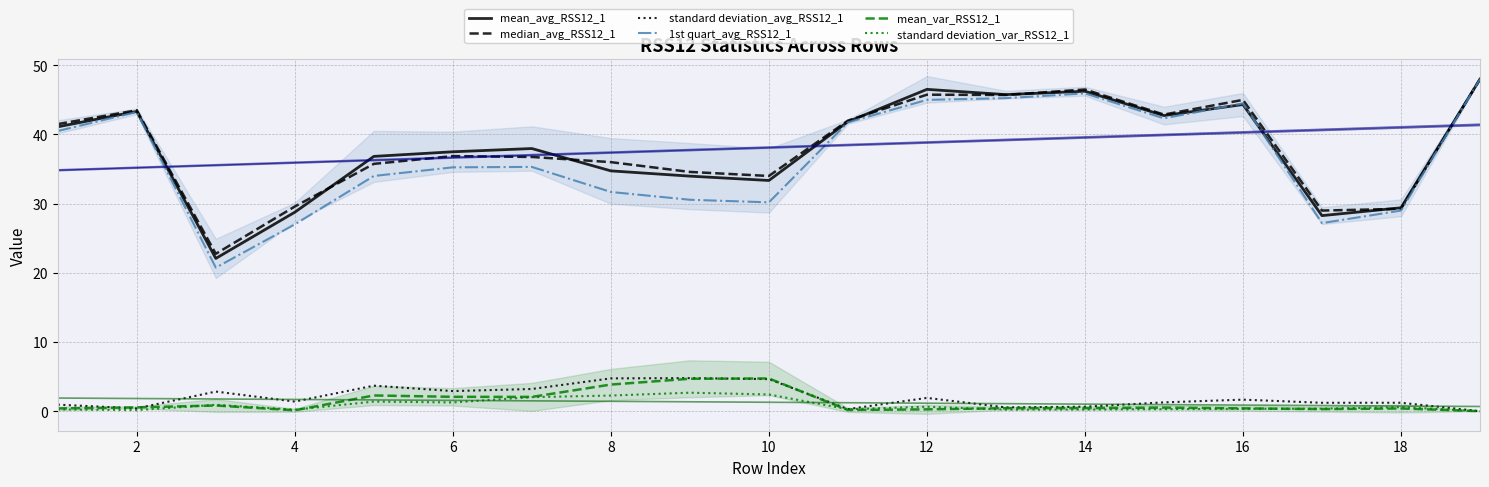

True or false: median_avg_RSS12_1 and mean_var_RSS12_1 cross at least once.

False